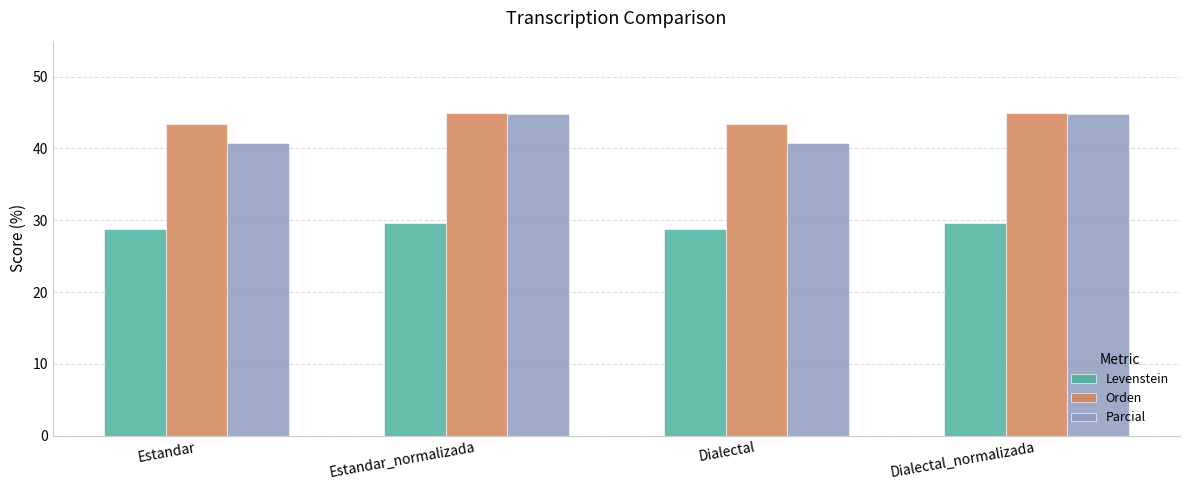

What is the sum of the Parcial values at Estandar_normalizada and Estandar?

85.5